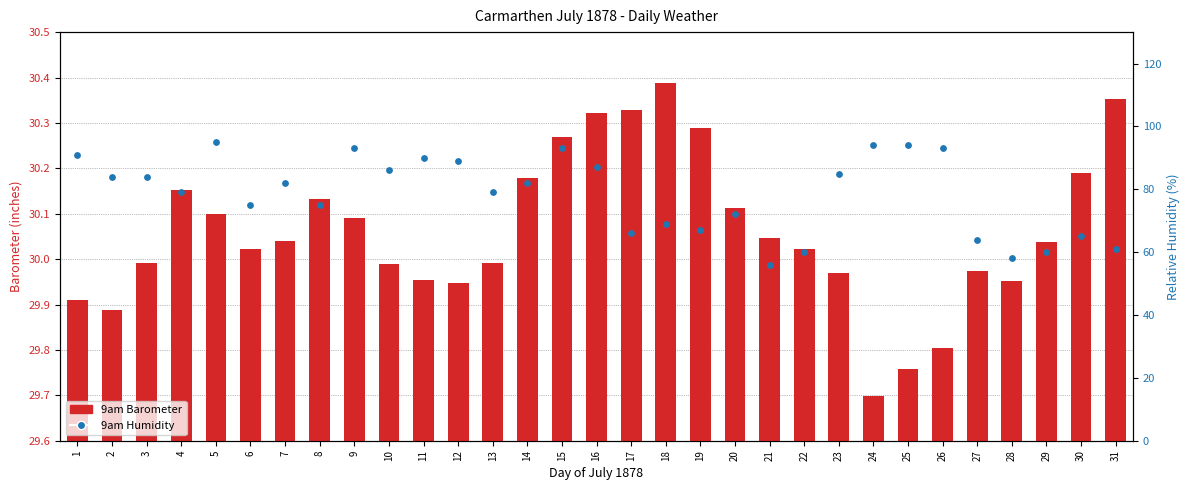

Which series has the widest spread of Y values?

9am Humidity